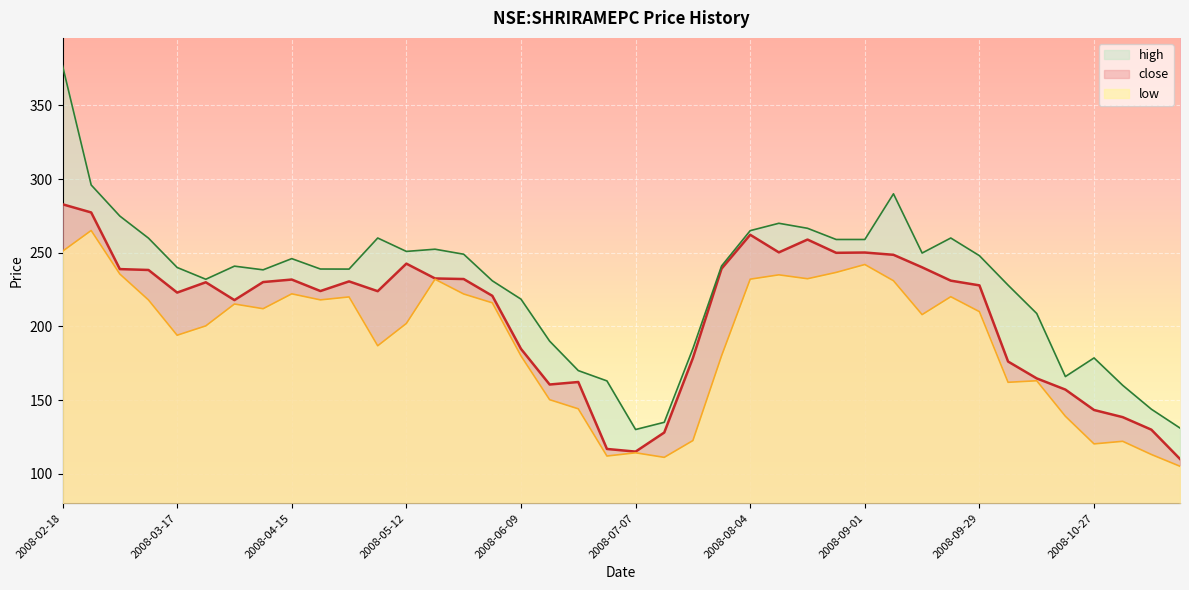

What is the difference between the highest and lowest values at 2008-03-31?

25.7